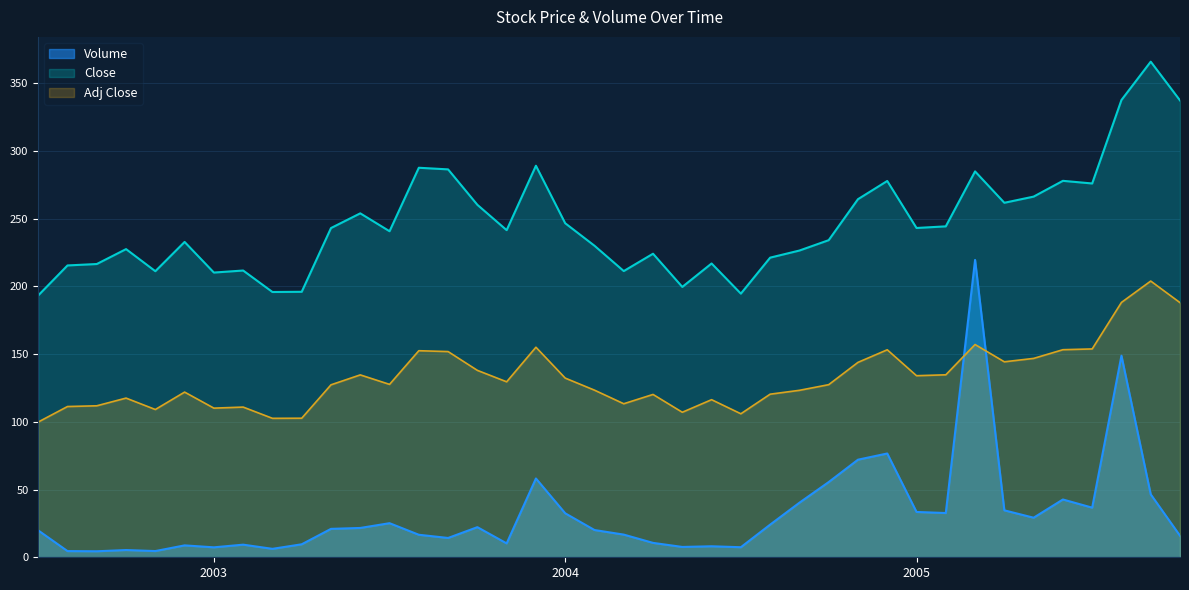

List the series in order of their overall mean, highest first.

Close, Adj Close, Volume